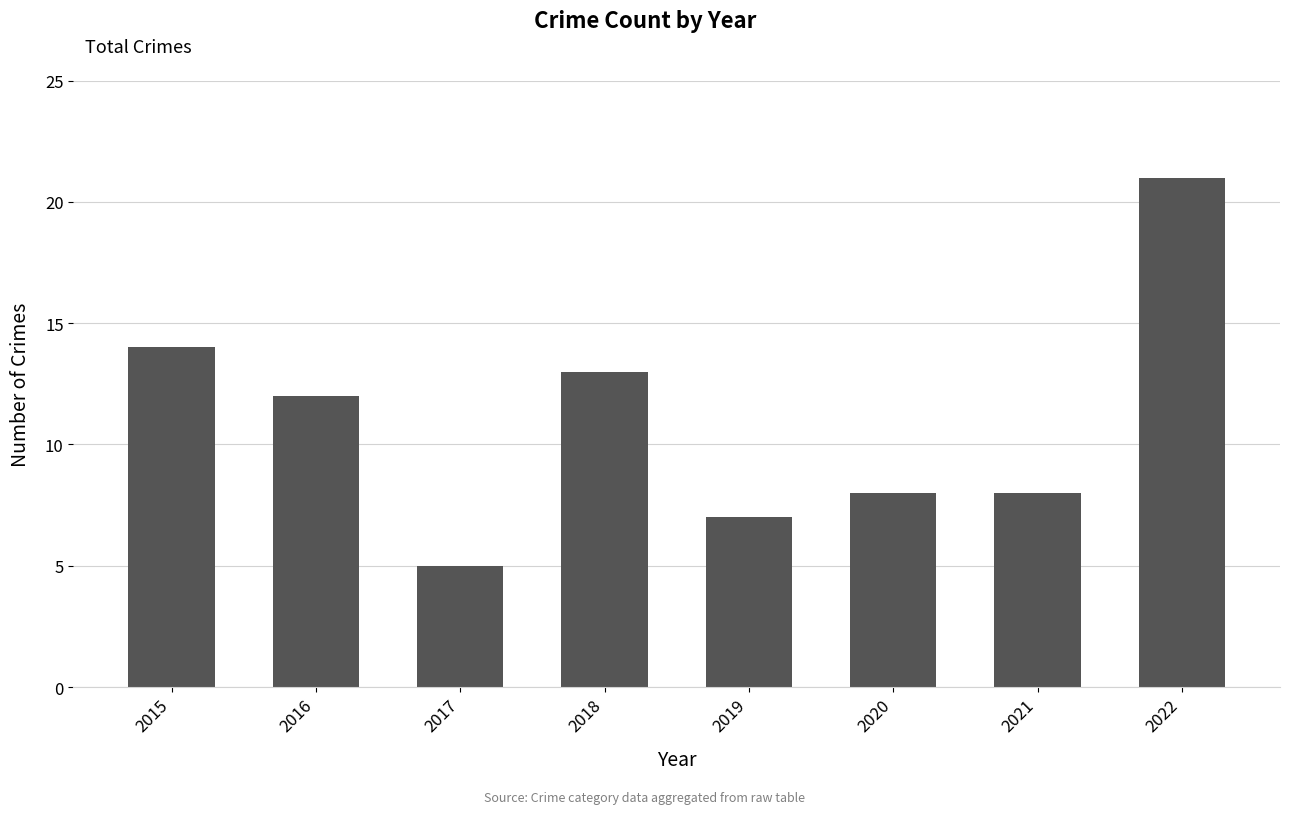

At which label does the data first exceed 12?

2015